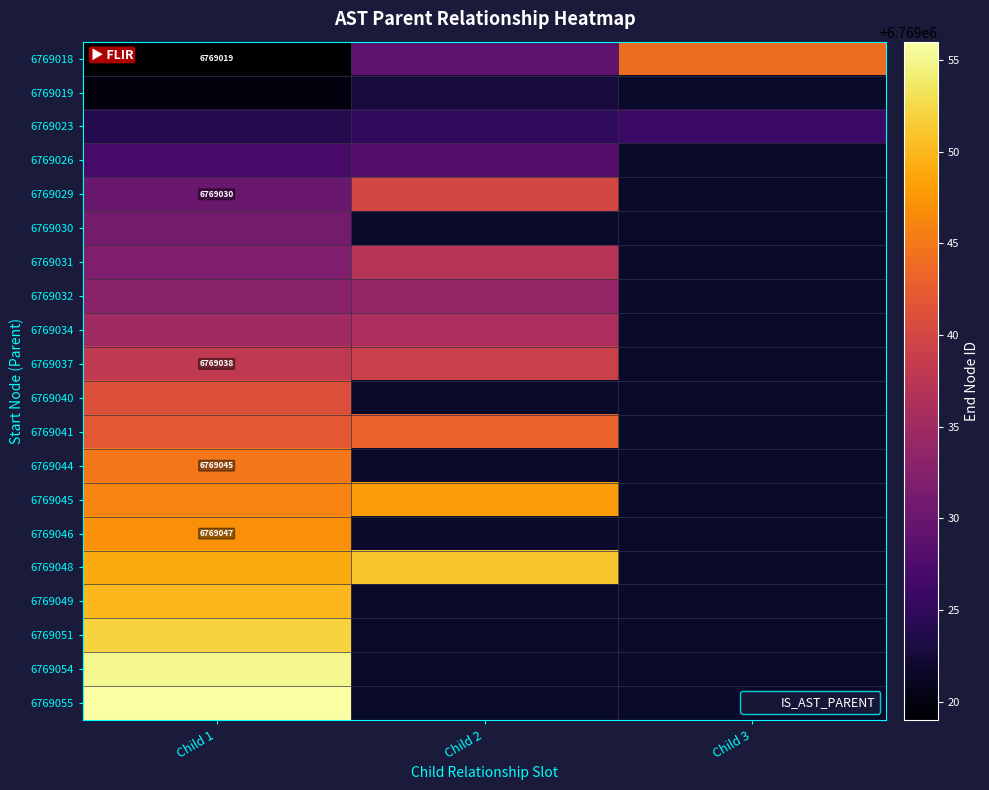

What is the lowest value of the 6769037 series?

6769038.0